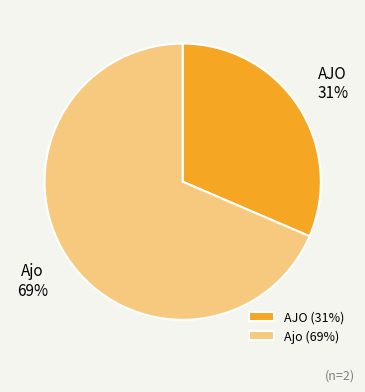

To the nearest percent, what is the average slice percentage?

50%